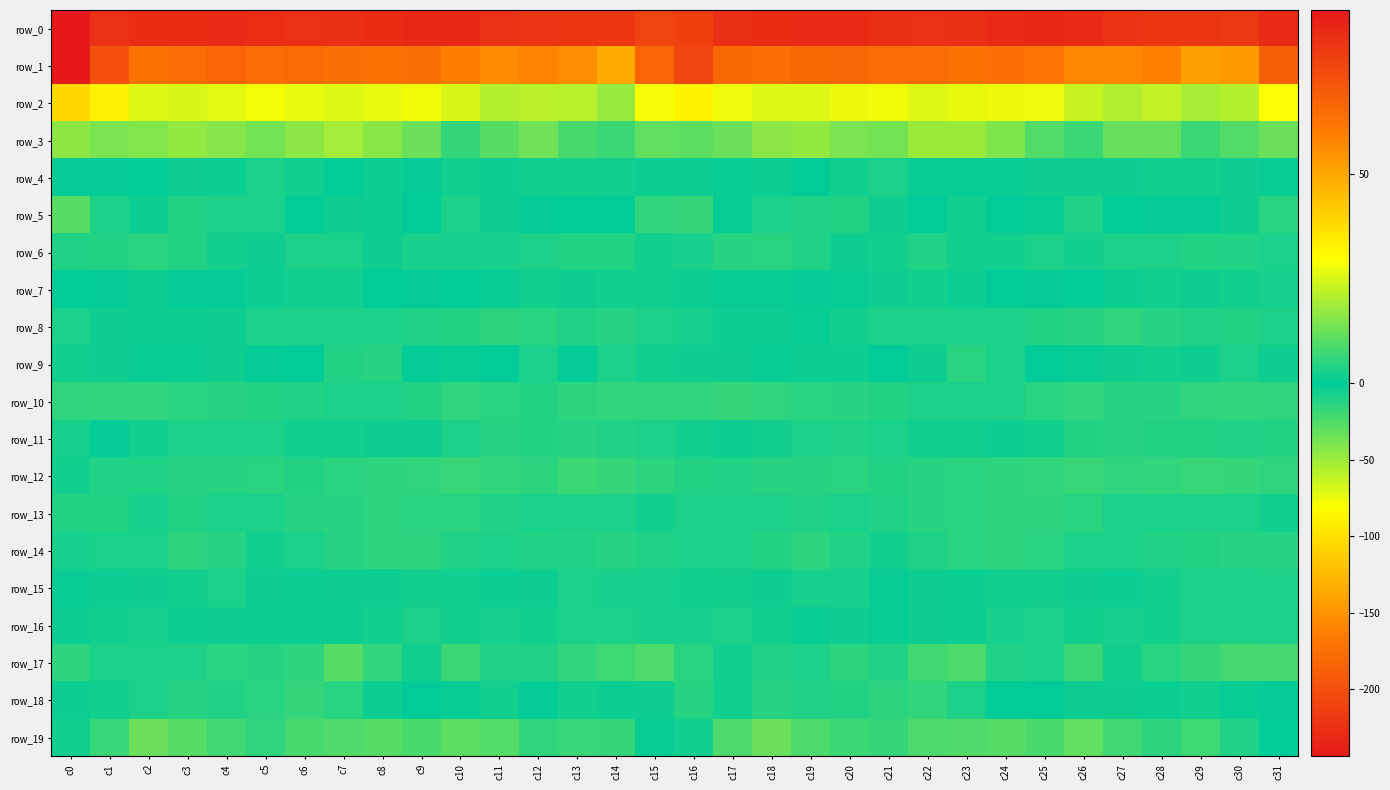

What is the sum of the row_3 values at c10 and c6?

22.4